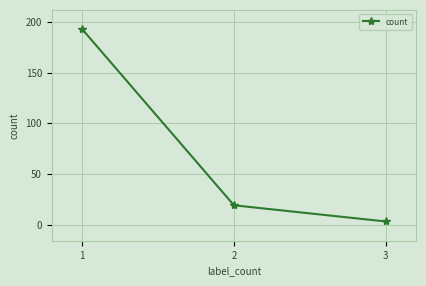

What is the maximum value shown in the chart?

193